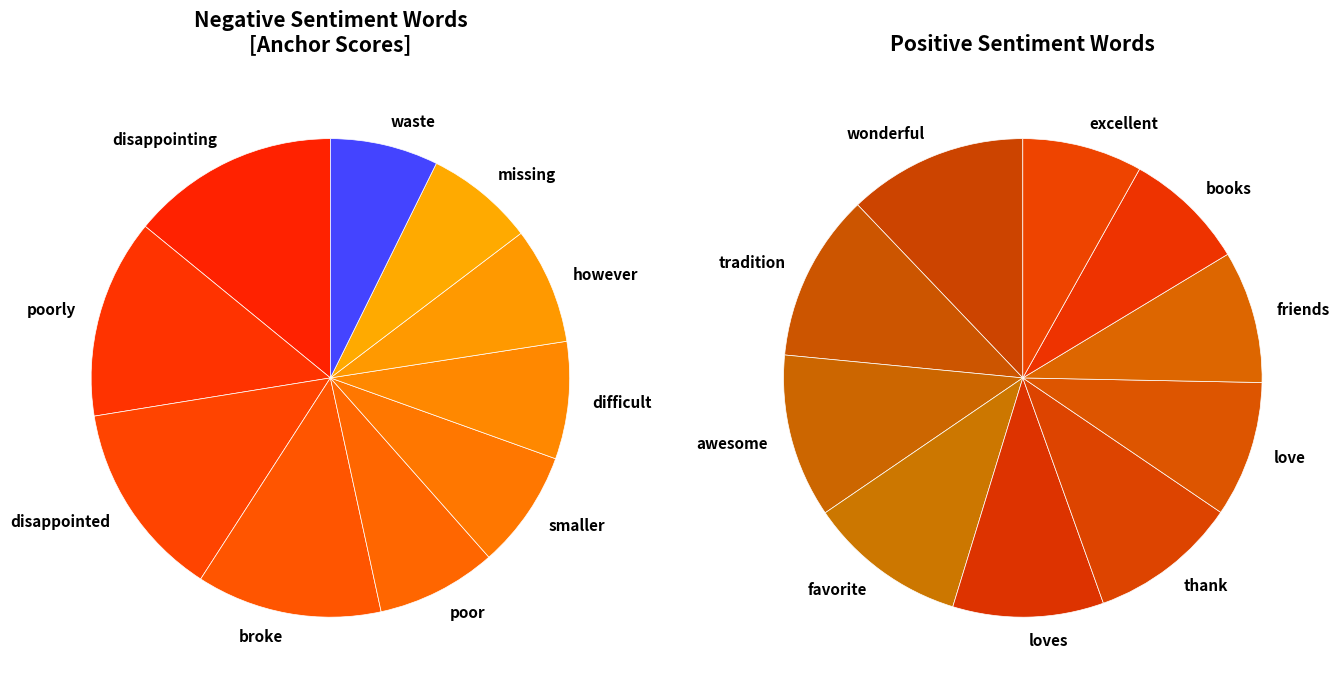

Count the number of slices in the pie.

10